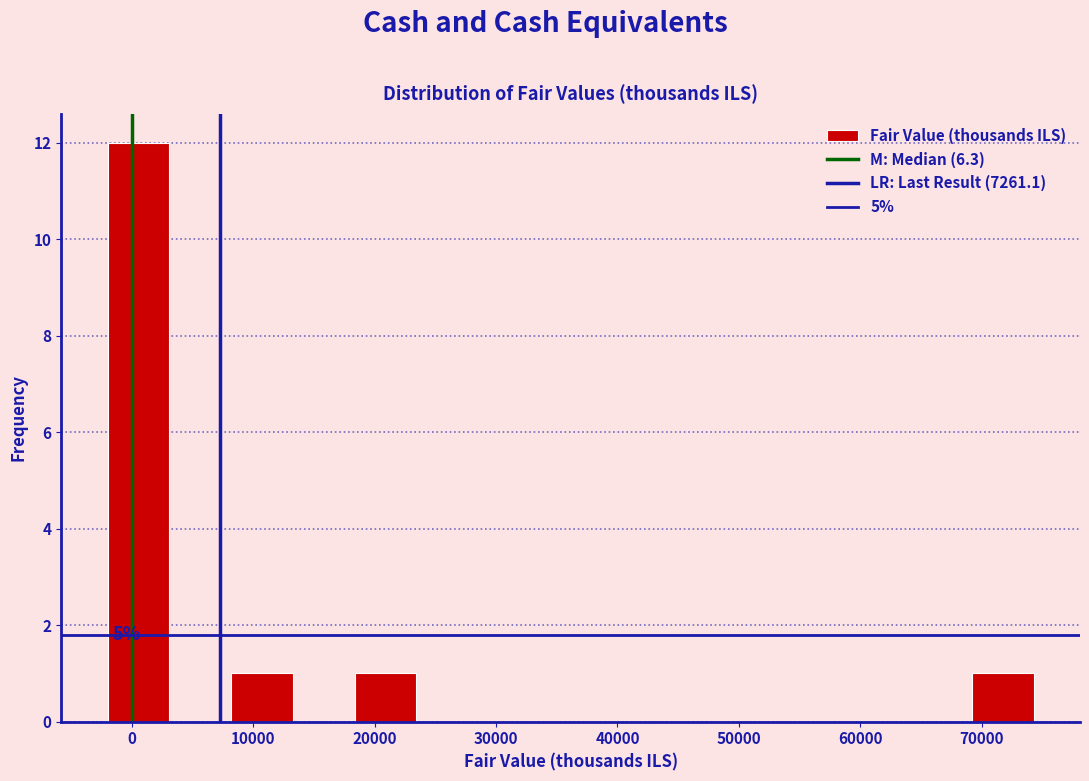

Which range on the x-axis has the tallest bar?

-2000 to 3000